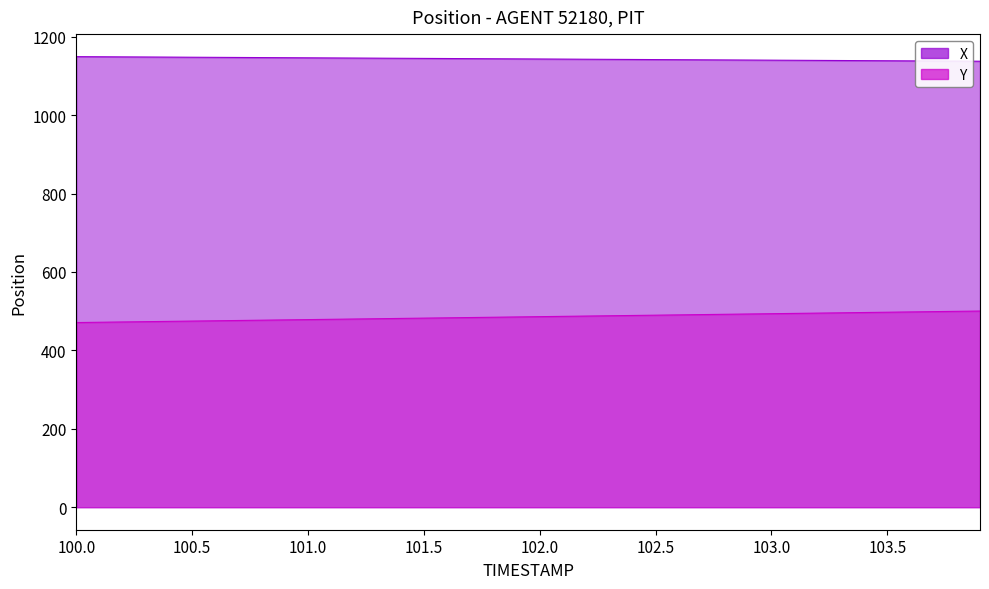

Reading right to left, transcribe all the data shown in this chart.

X: 1137.6	1137.9	1138.2	1138.5	1138.8	1139.1	1139.4	1139.7	1140.0	1140.3	1140.6	1140.9	1141.2	1141.5	1141.8	1142.1	1142.4	1142.7	1143.0	1143.3	1143.6	1143.9	1144.2	1144.5	1144.8	1145.1	1145.4	1145.7	1146.0	1146.3	1146.6	1146.9	1147.2	1147.5	1147.8	1148.1	1148.4	1148.7	1149.0	1149.3
Y: 500.4	499.6	498.8	498.1	497.3	496.6	495.8	495.1	494.3	493.6	492.8	492.1	491.3	490.6	489.8	489.1	488.3	487.6	486.8	486.0	485.3	484.5	483.8	483.0	482.3	481.5	480.8	480.0	479.3	478.5	477.8	477.0	476.3	475.5	474.8	474.0	473.3	472.5	471.8	471.0